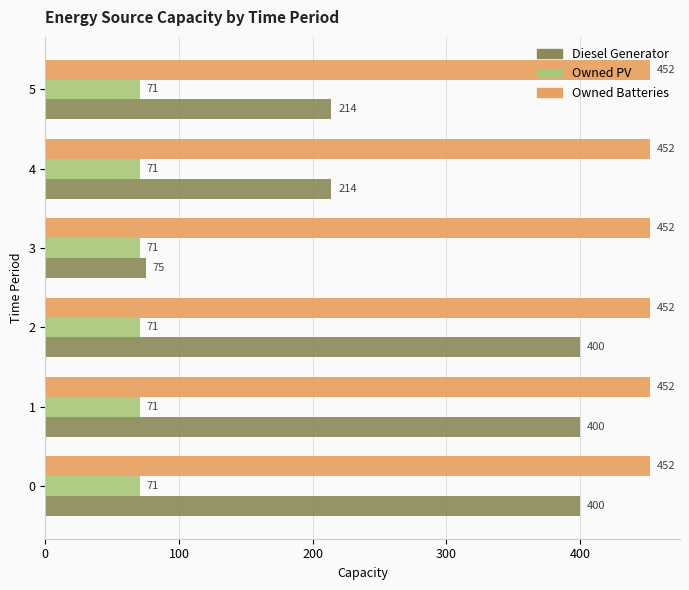

What is the spread (max minus min) of values at 4?

381